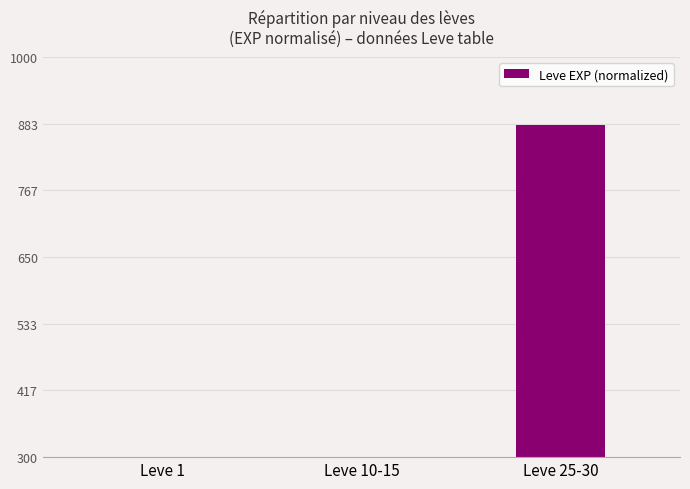

At which label is the value closest to 454?

Leve 10-15